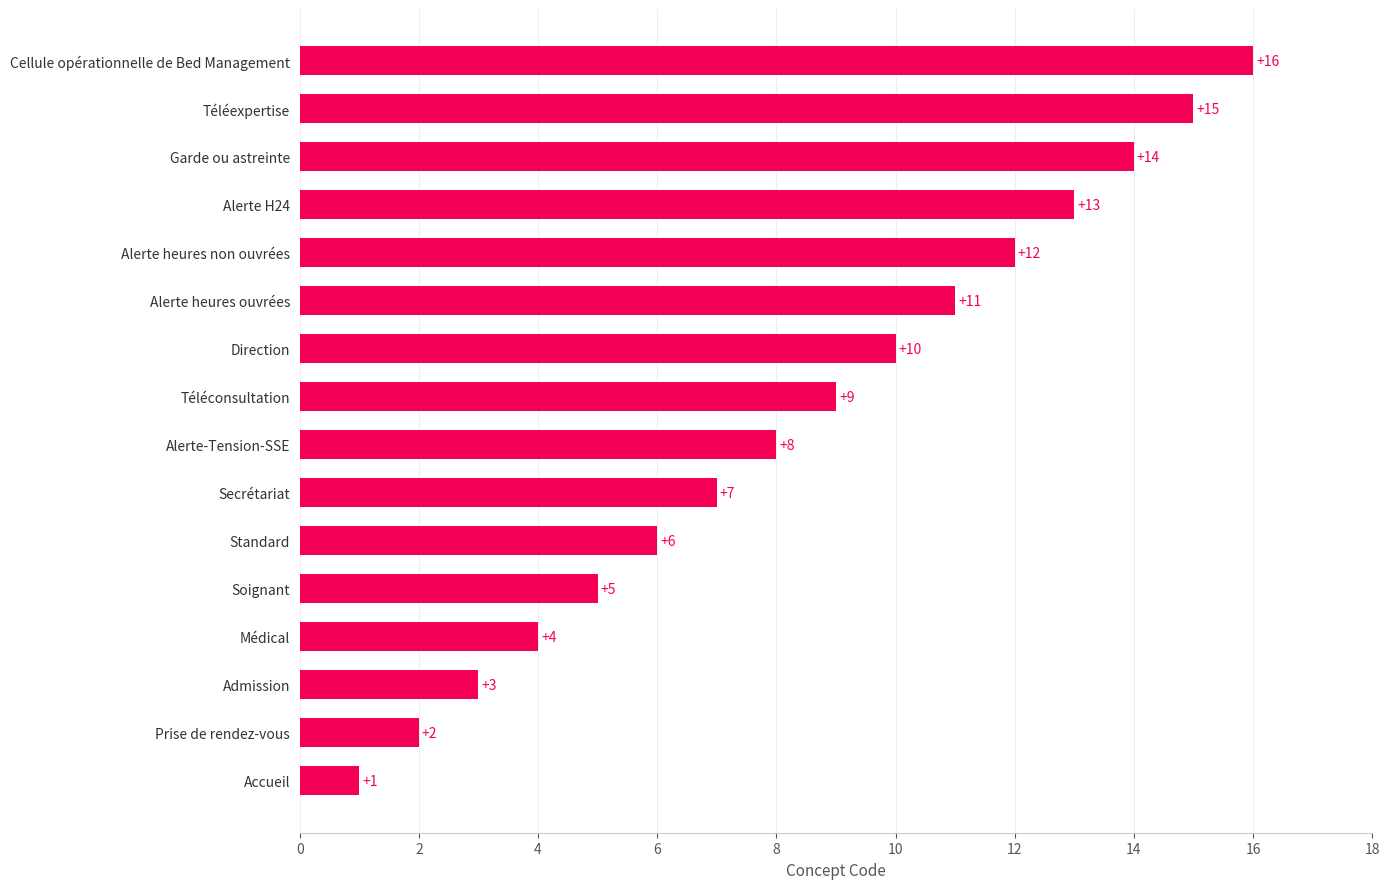

Reading top to bottom, extract all data points from this chart.

16	15	14	13	12	11	10	9	8	7	6	5	4	3	2	1